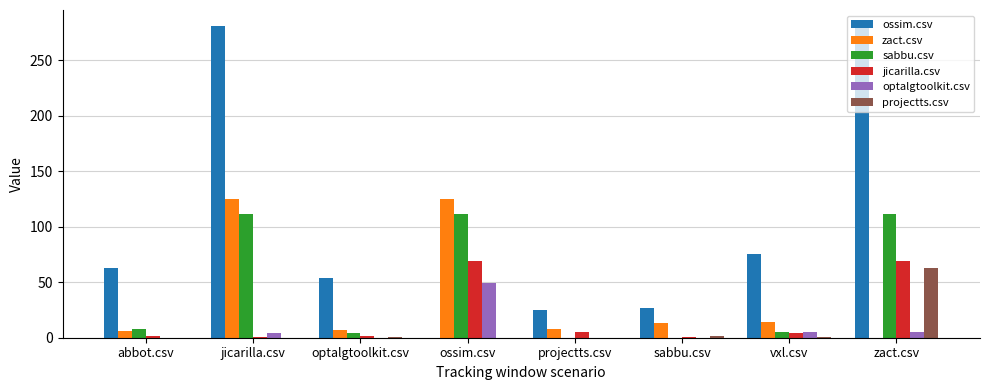

Which series has the largest total across all categories?

ossim.csv